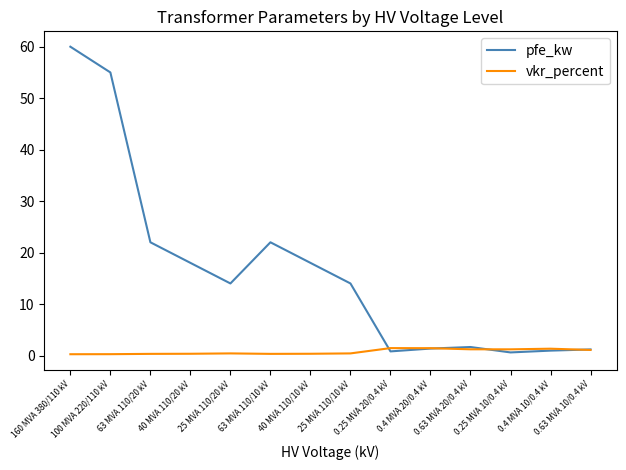

What value does the pfe_kw series have at 25 MVA 110/20 kV?

14.0